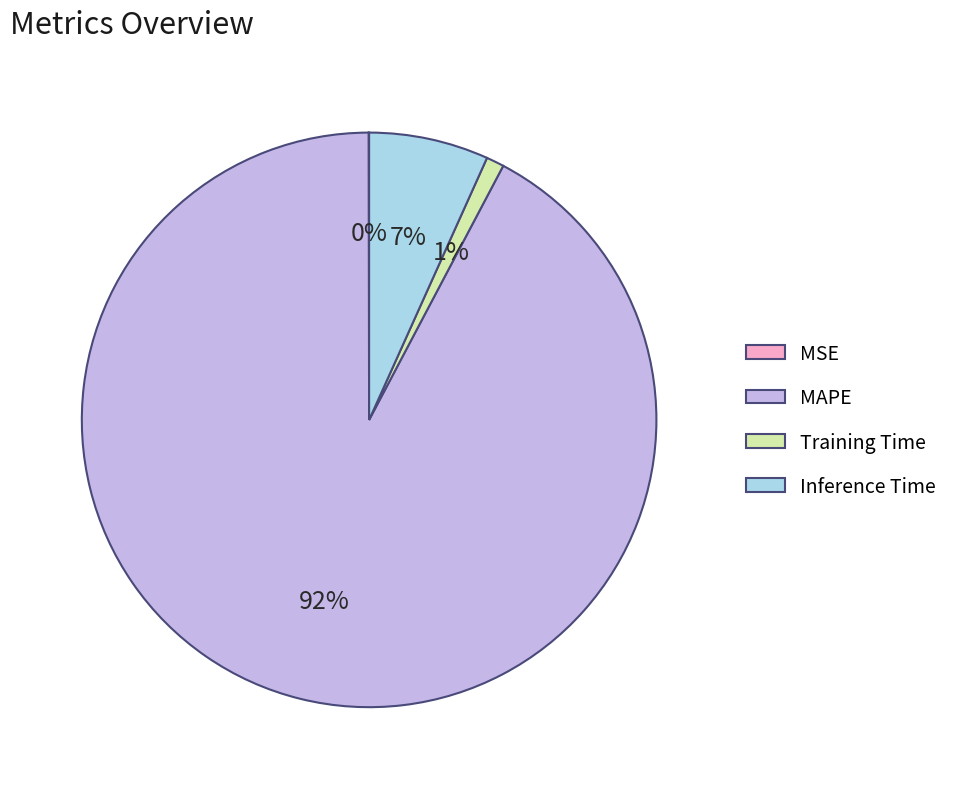

To the nearest percent, what portion does Training Time represent?

1%